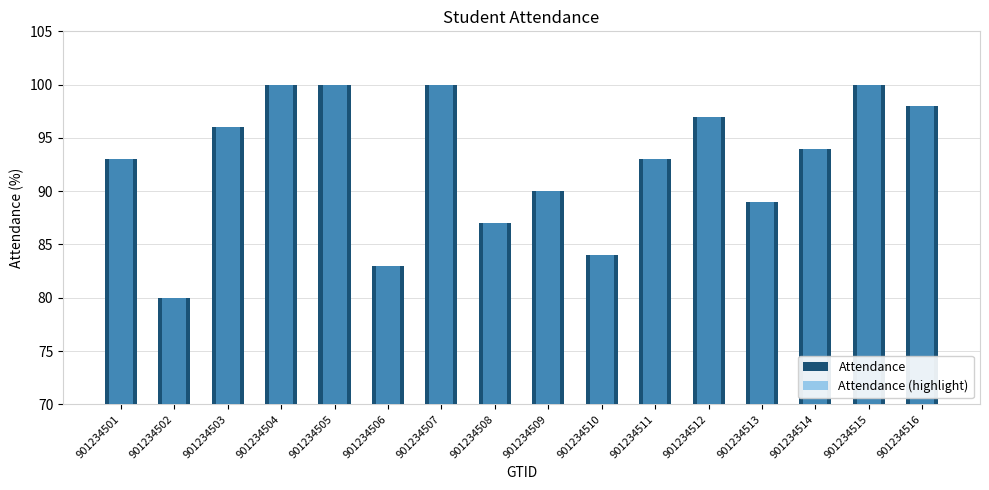

Which series has the largest total across all categories?

Attendance